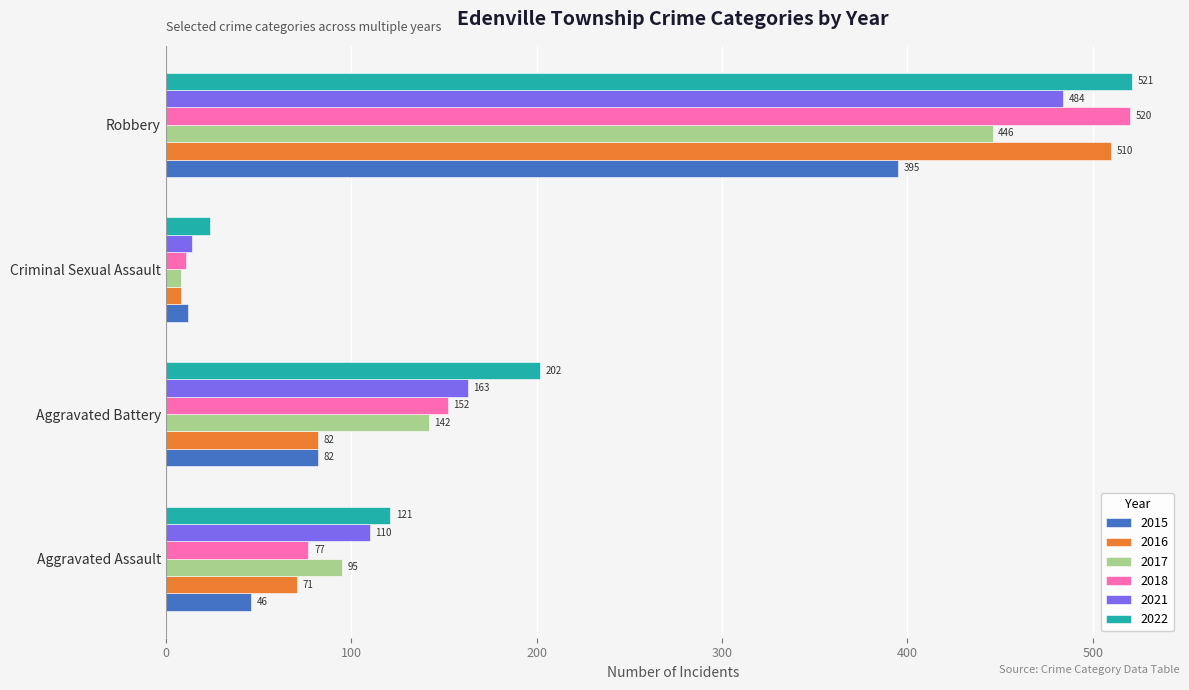

Which series has the largest total across all categories?

2022